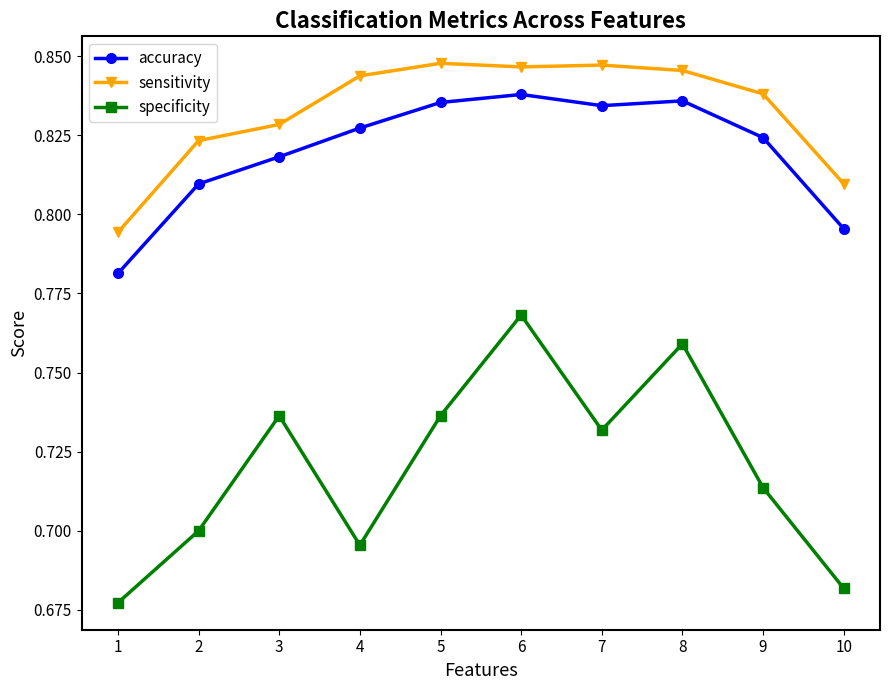

What is the total value across all series at 6?

2.5